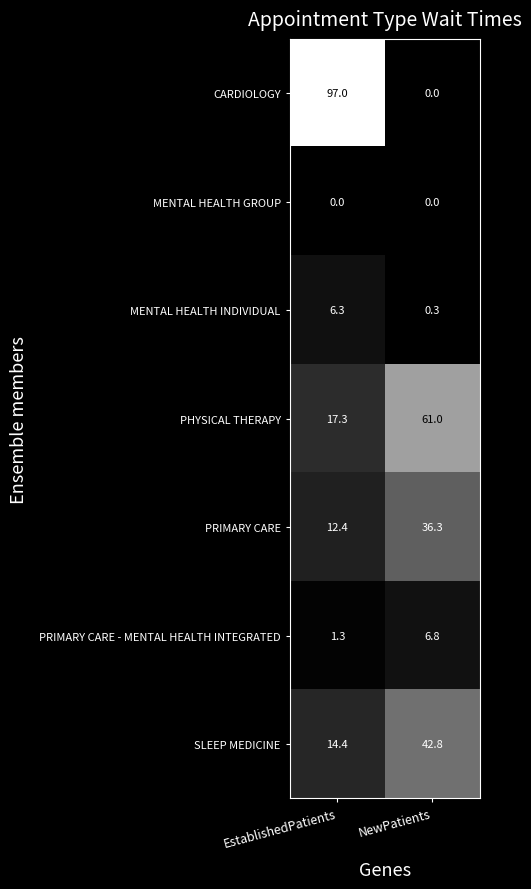

Reading left to right, transcribe all the data shown in this chart.

CARDIOLOGY: EstablishedPatients=97.0	NewPatients=0.0
MENTAL HEALTH GROUP: EstablishedPatients=0.0	NewPatients=0.0
MENTAL HEALTH INDIVIDUAL: EstablishedPatients=6.3	NewPatients=0.3
PHYSICAL THERAPY: EstablishedPatients=17.3	NewPatients=61.0
PRIMARY CARE: EstablishedPatients=12.4	NewPatients=36.3
PRIMARY CARE - MENTAL HEALTH INTEGRATED: EstablishedPatients=1.3	NewPatients=6.8
SLEEP MEDICINE: EstablishedPatients=14.4	NewPatients=42.8